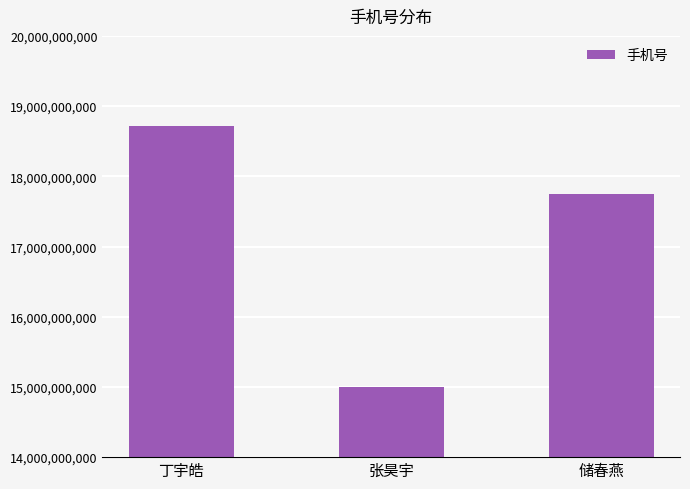

True or false: the data shows 17754838978 at 储春燕.

True